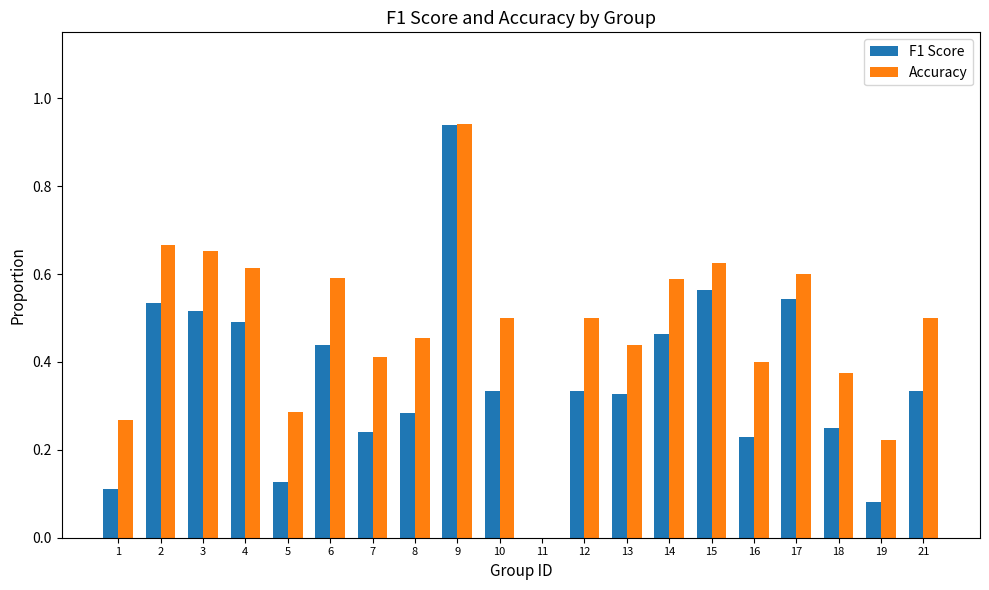

Between 6 and 9, which series saw the biggest shift?

F1 Score